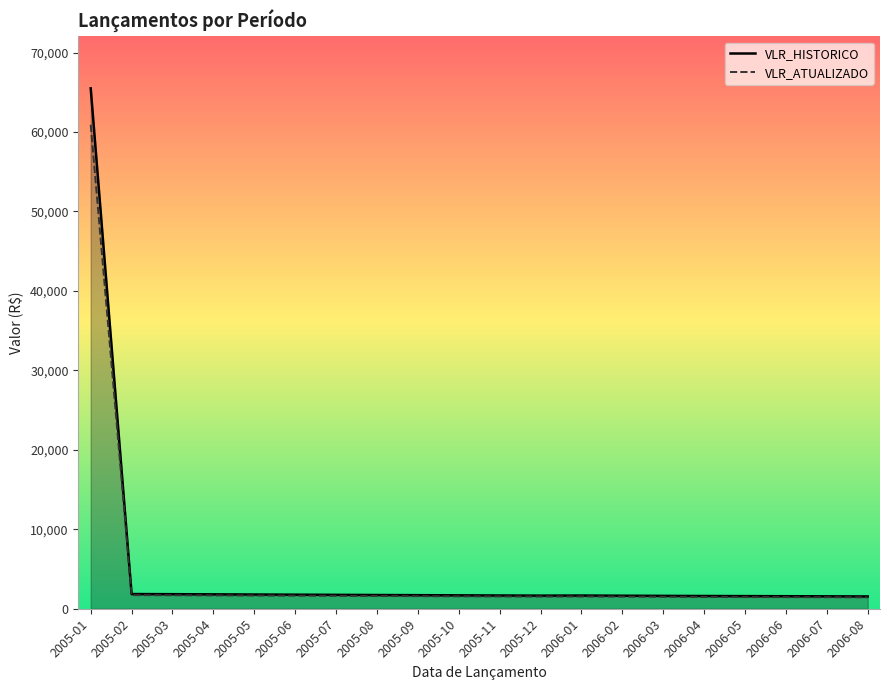

What is the average value of the VLR_HISTORICO series?

4876.8